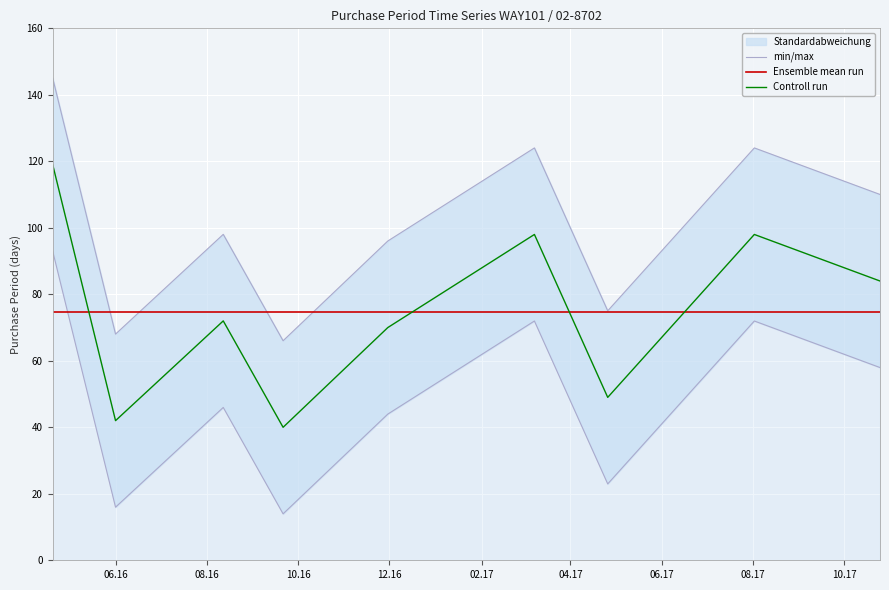

Rank the series by their maximum value, from lowest to highest.

Ensemble mean run, Controll run, min/max